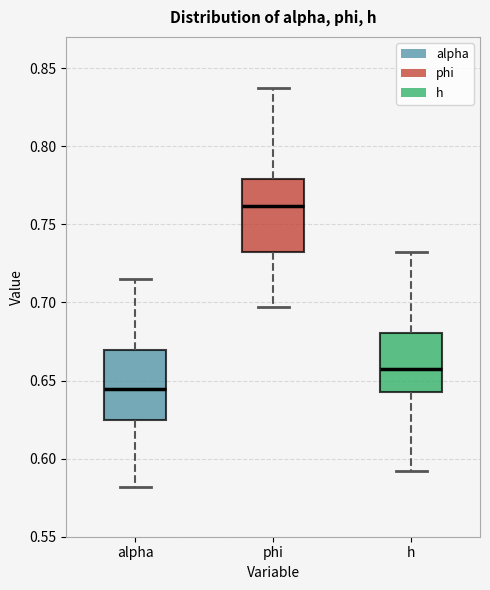

Which box's median line is the lowest?

alpha